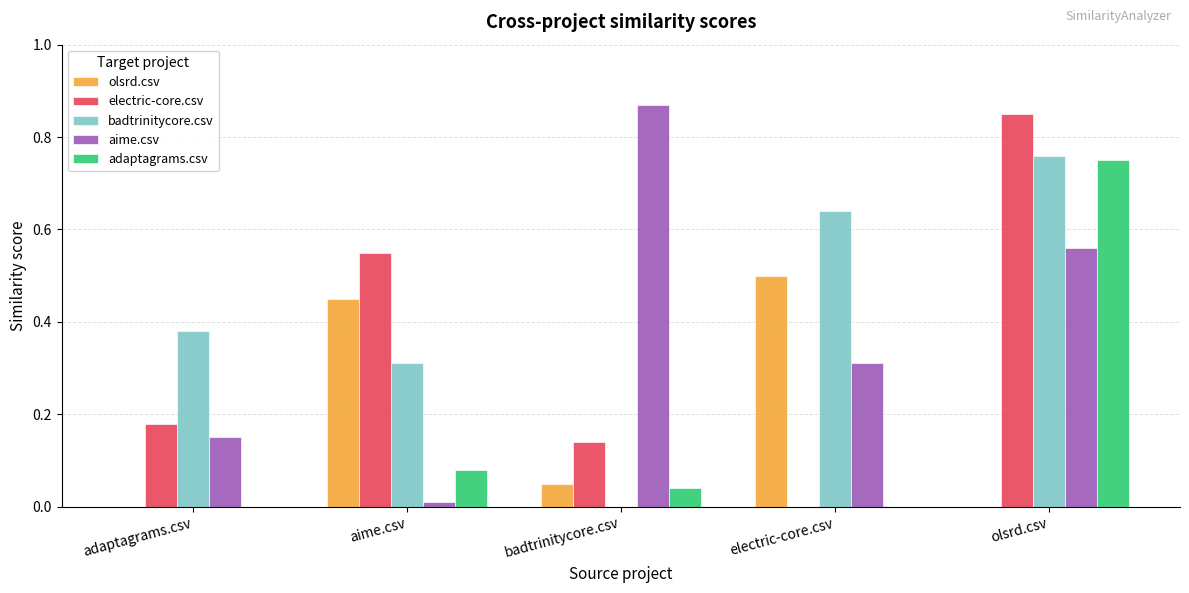

At which label does adaptagrams.csv reach its peak?

olsrd.csv